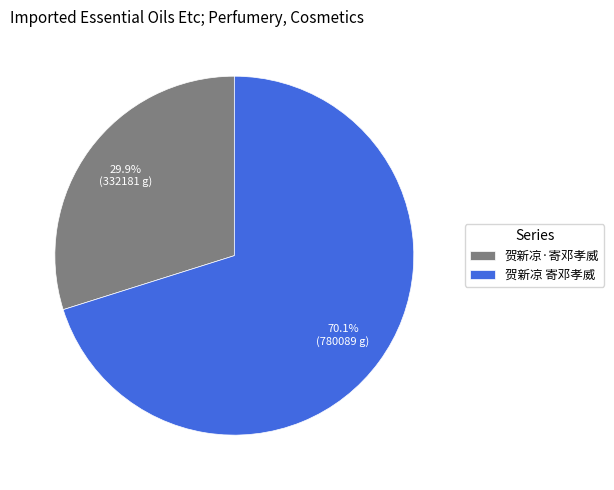

Between 贺新凉 寄邓孝威 and 贺新凉·寄邓孝威, which is larger?

贺新凉 寄邓孝威